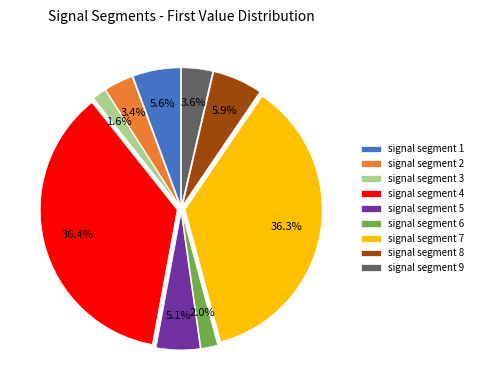

How many slices are in this pie chart?

9